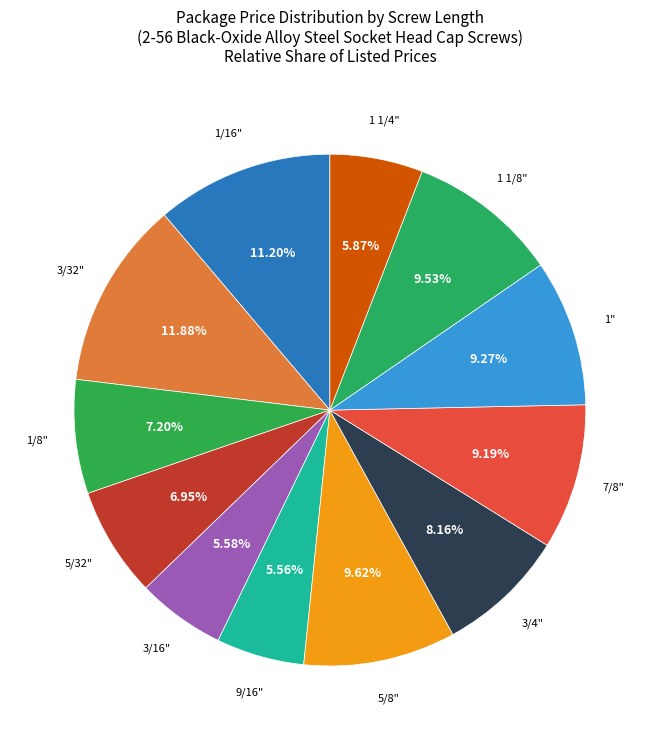

How many slices are in this pie chart?

12